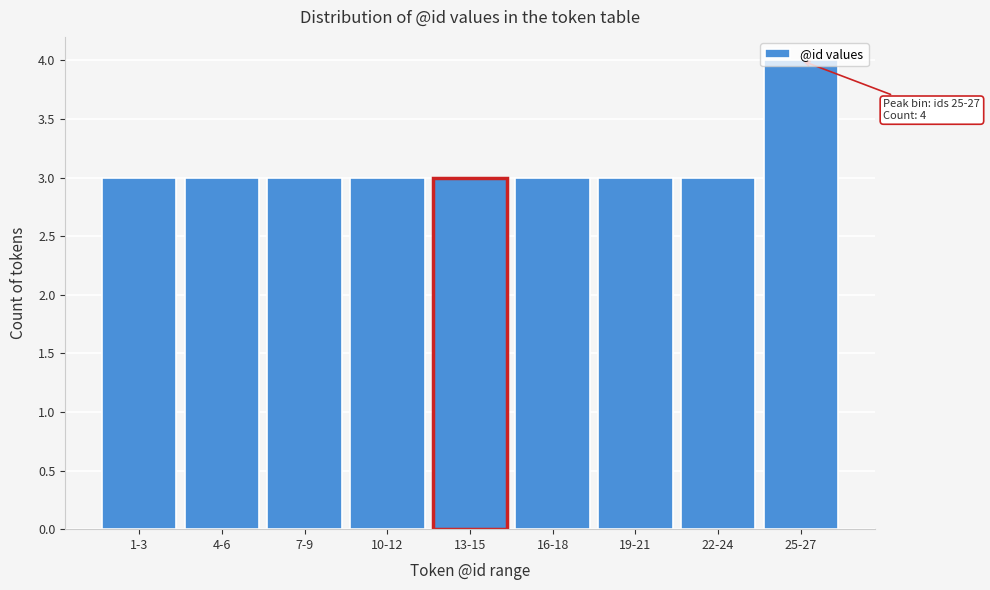

What is the label of the 6th bar from the left?

16-18